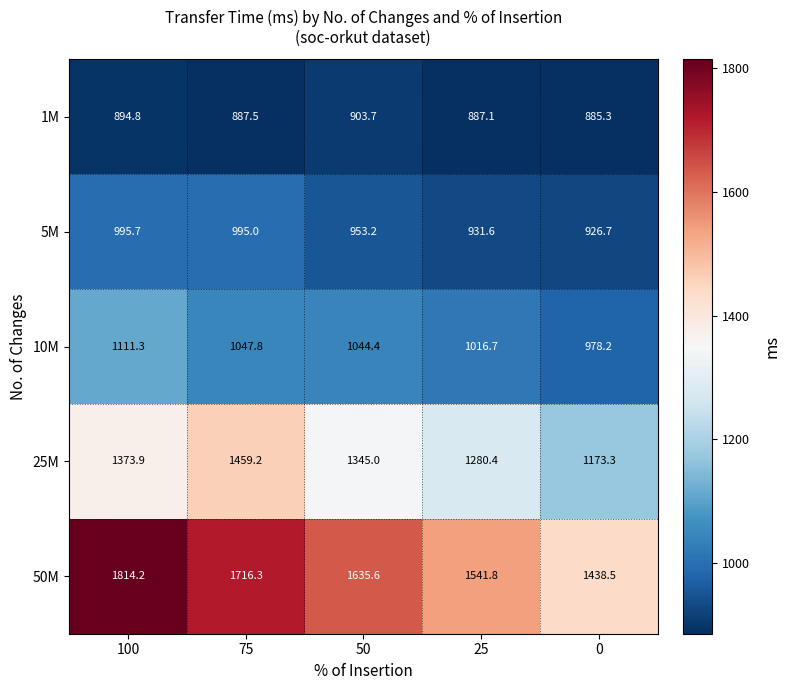

At 100, list the series in order from largest to smallest.

50M, 25M, 10M, 5M, 1M